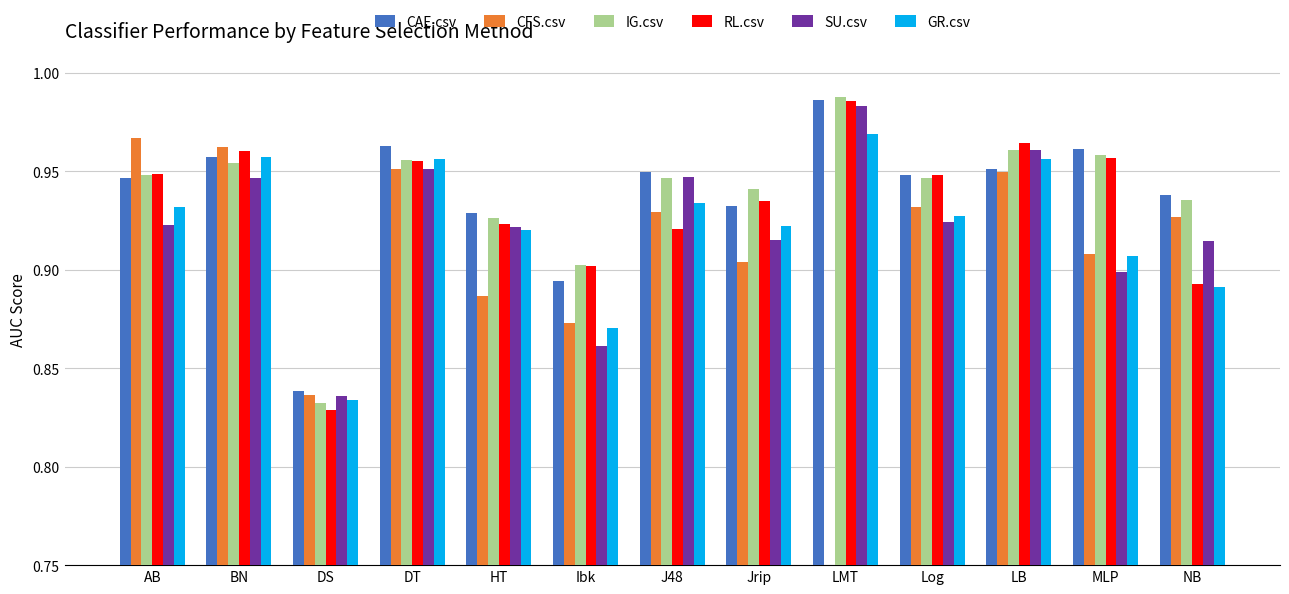

What is the value of the CAE.csv bar at the 11th from the left?

1.0